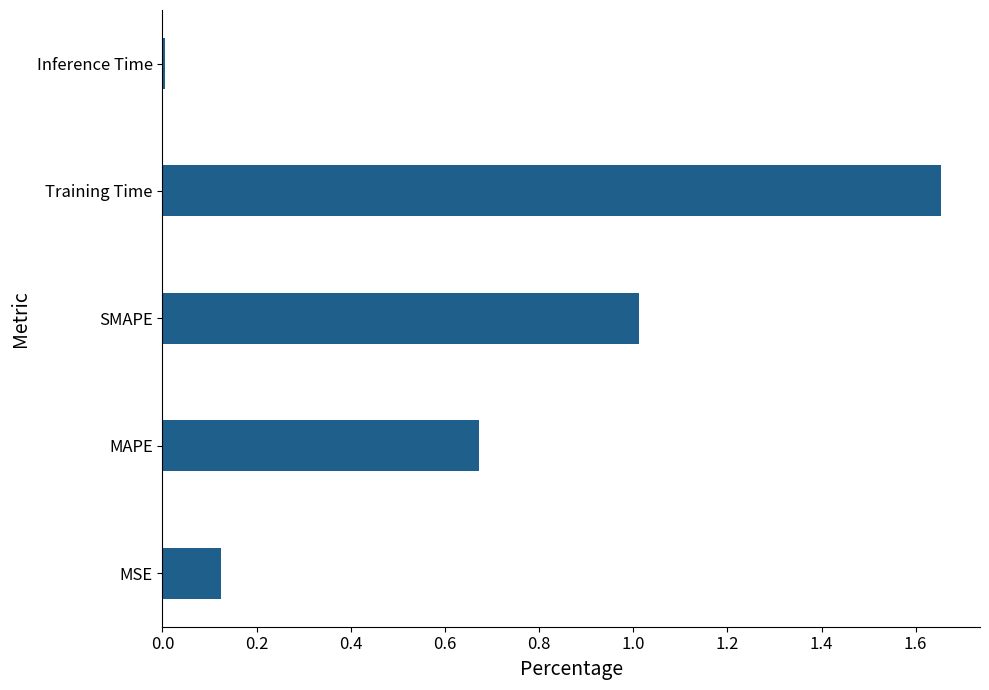

Which has a higher value, SMAPE or Inference Time?

SMAPE